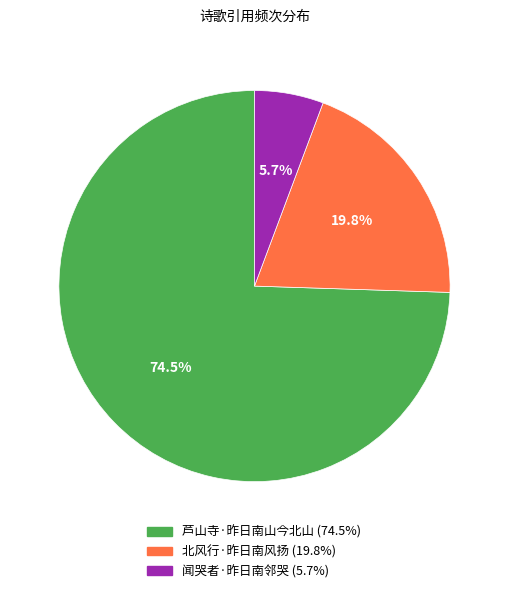

Combined, what portion of the pie is 北风行·昨日南风扬 and 闻哭者·昨日南邻哭?

25.5%